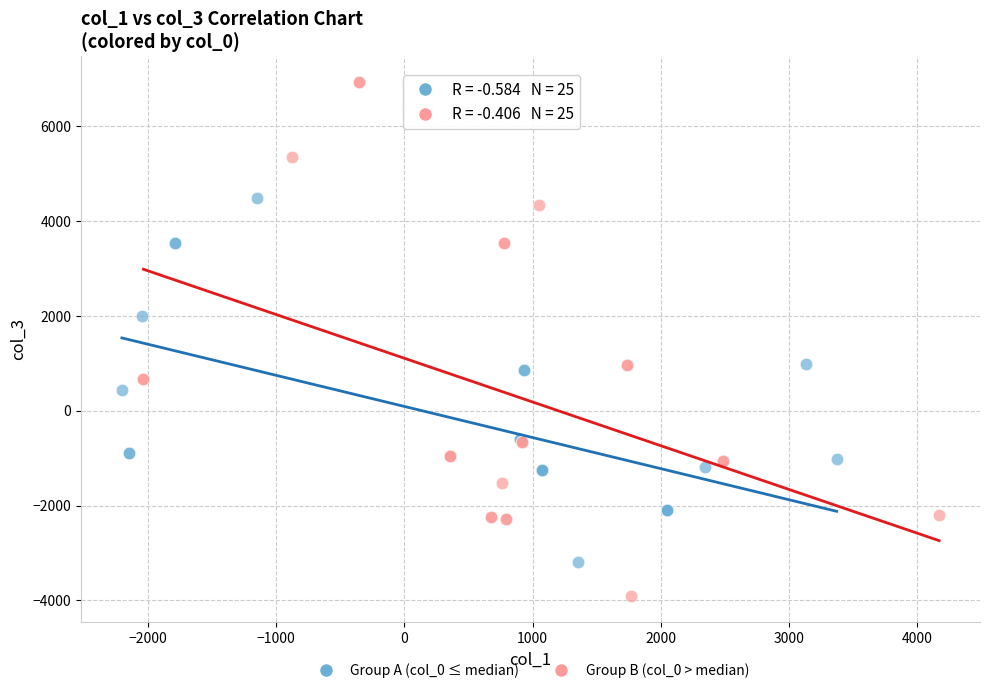

Which series has the largest Y range (max minus min)?

Group B (col_0 > median)